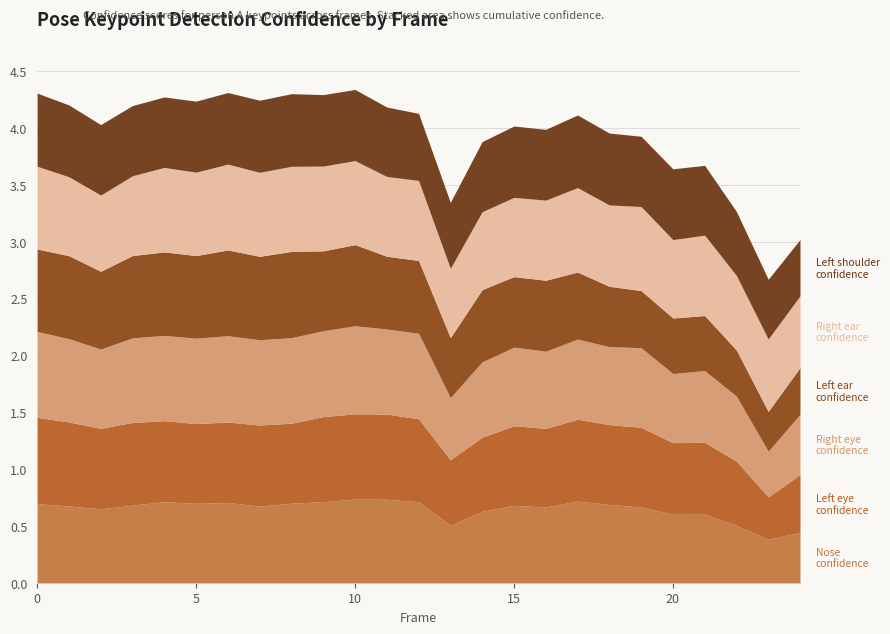

Where is the first local maximum for a_right_eye_confidence?

6